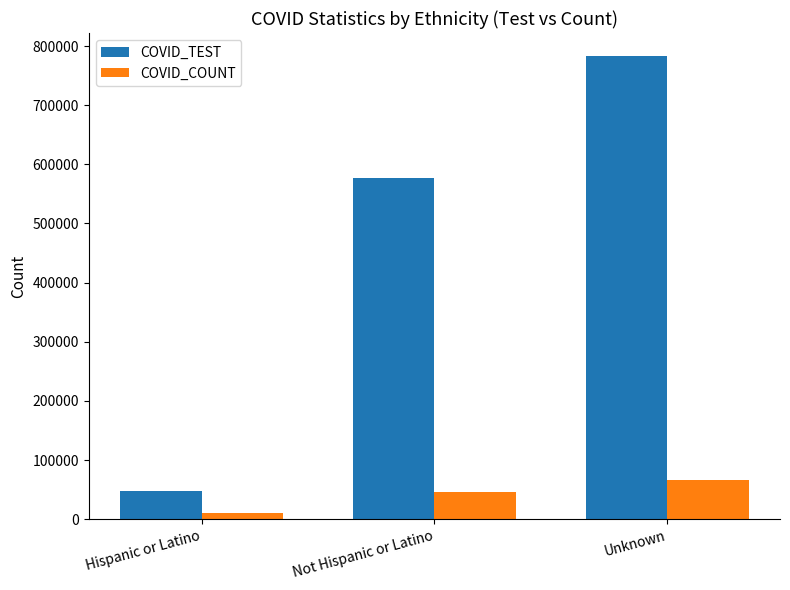

Rank the series at Not Hispanic or Latino from highest to lowest value.

COVID_TEST, COVID_COUNT